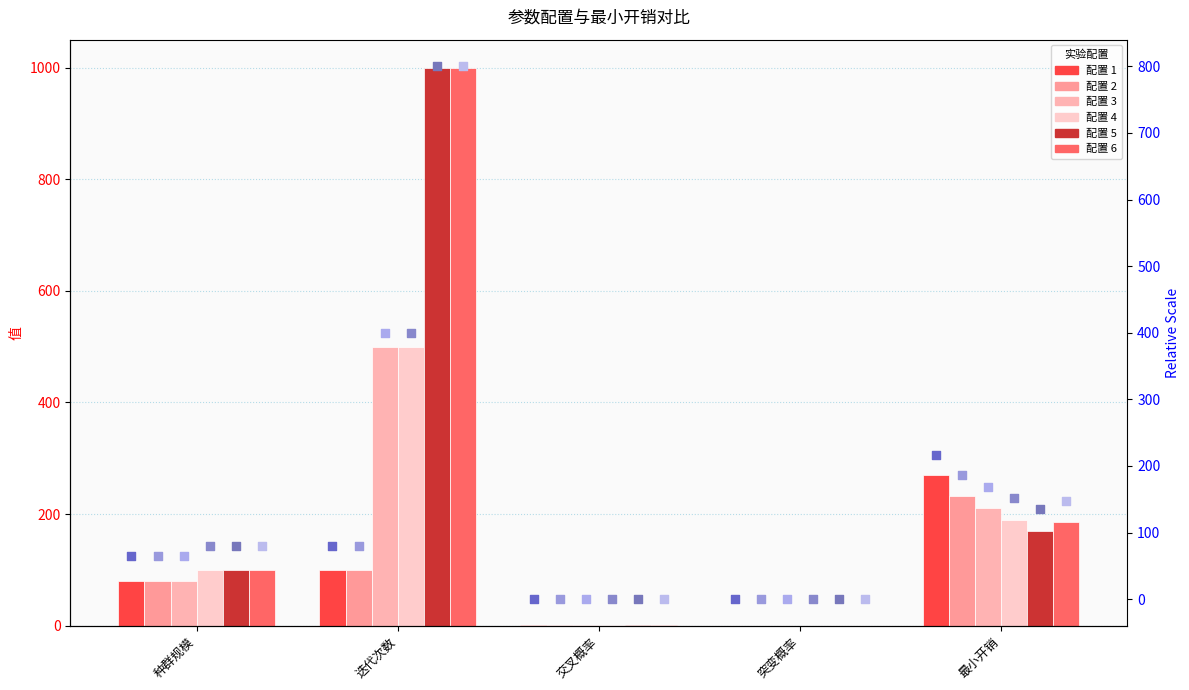

Which series has the largest Y range (max minus min)?

rank_6